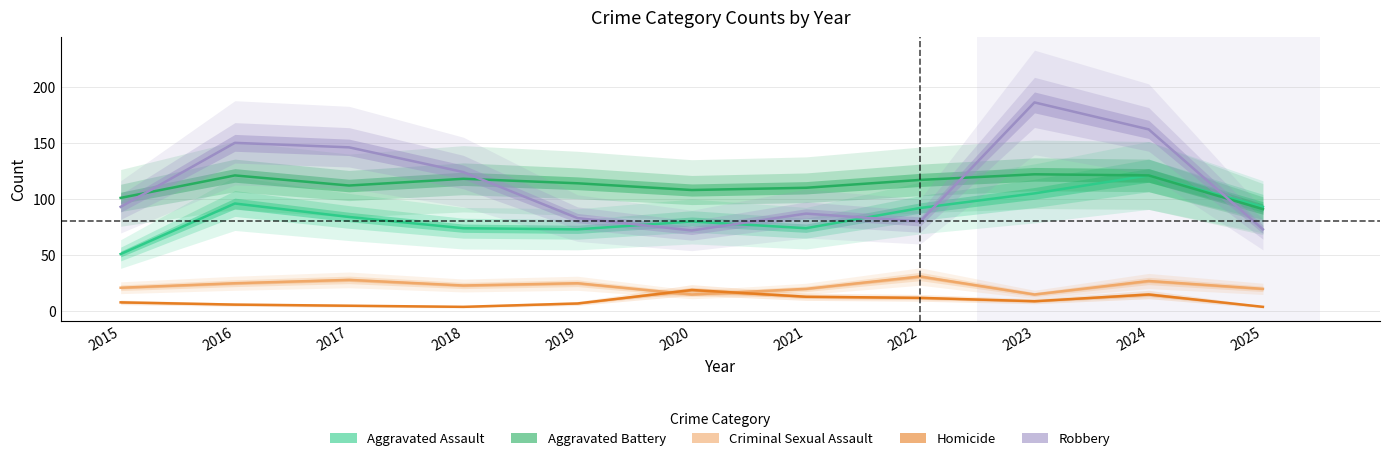

Is the value of Homicide at 2021 greater than the value of Robbery at 2023?

No